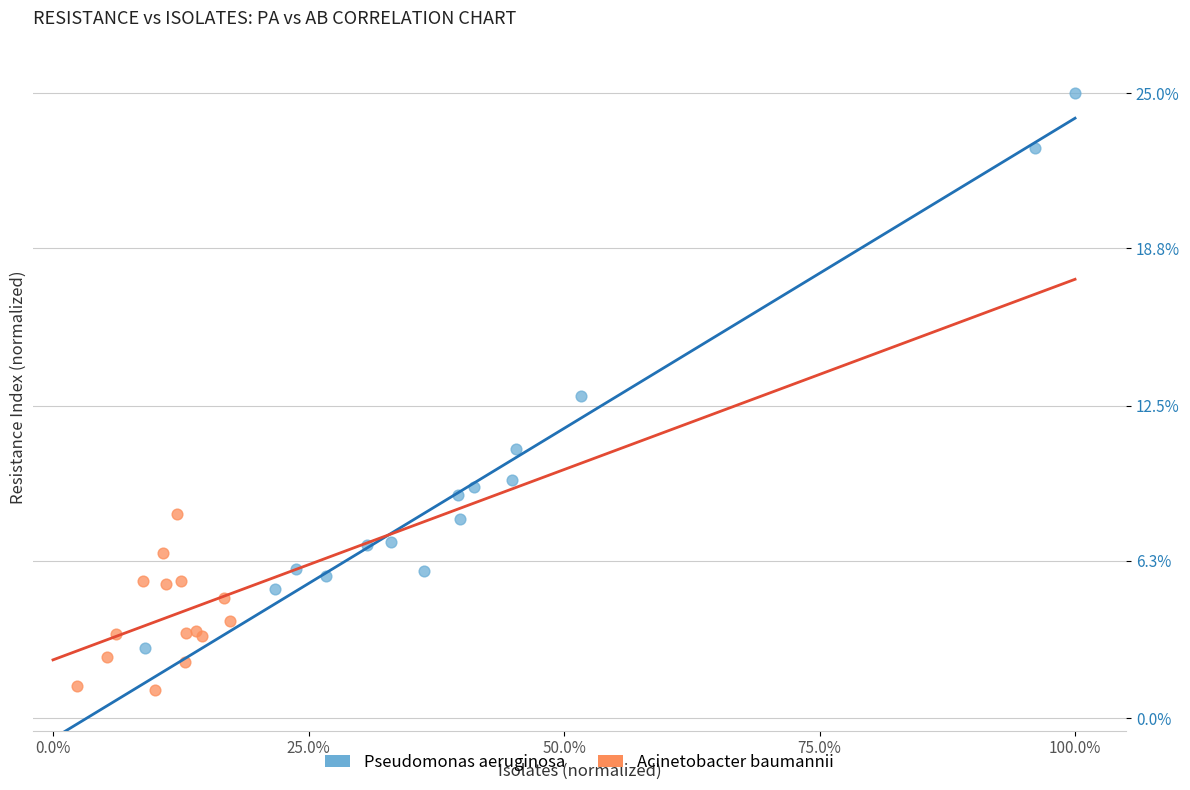

What are all the series names shown in the legend?

Pseudomonas aeruginosa, Acinetobacter baumannii